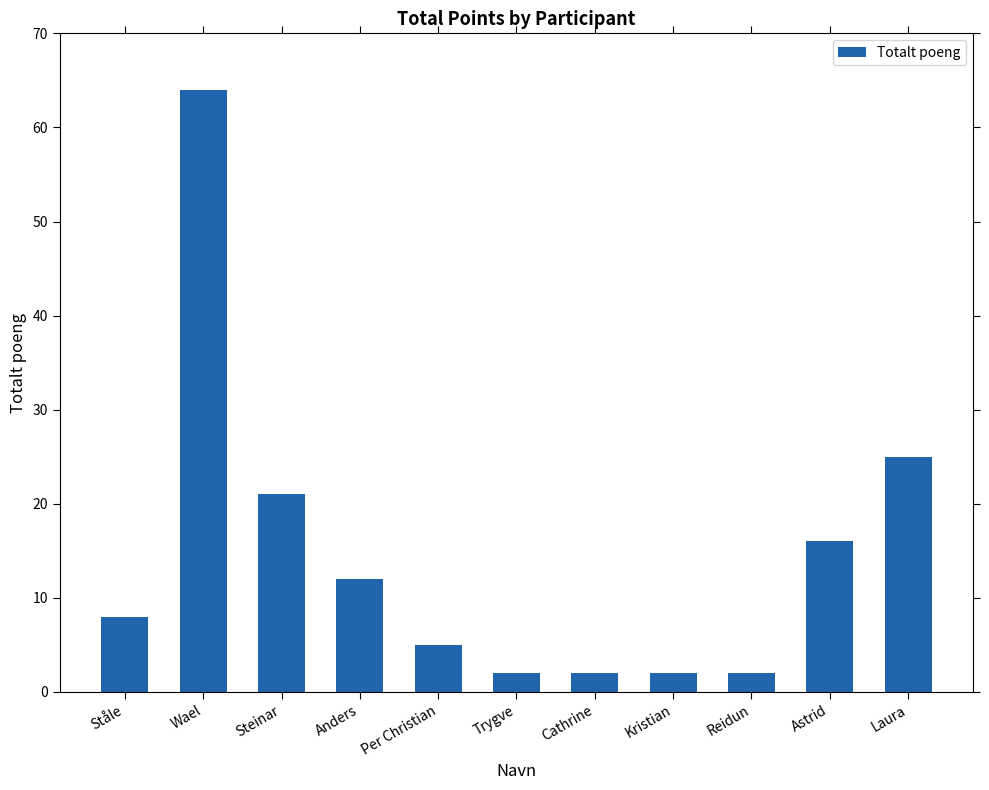

Approximately how many times larger is the value at Wael compared to Trygve?

32.0